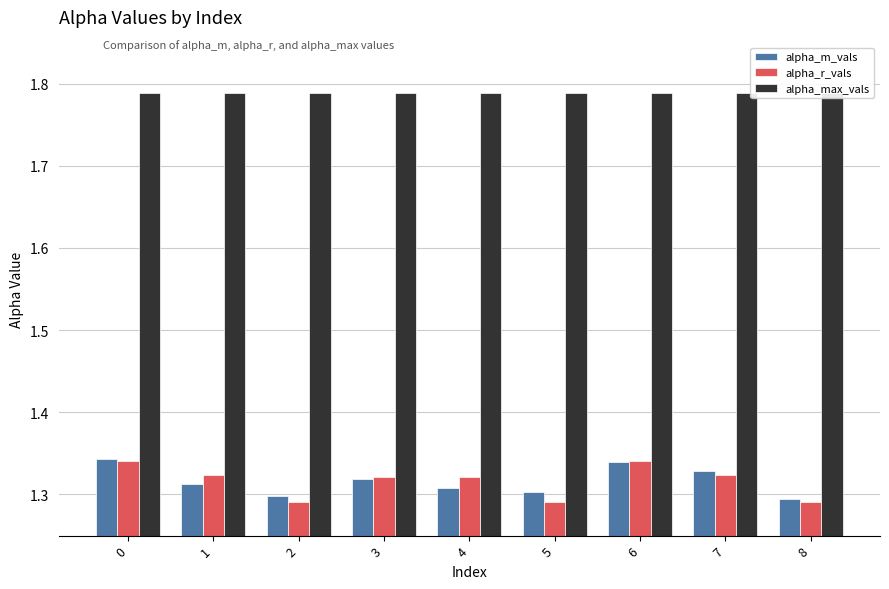

Which has a higher value, 2 or 8?

2